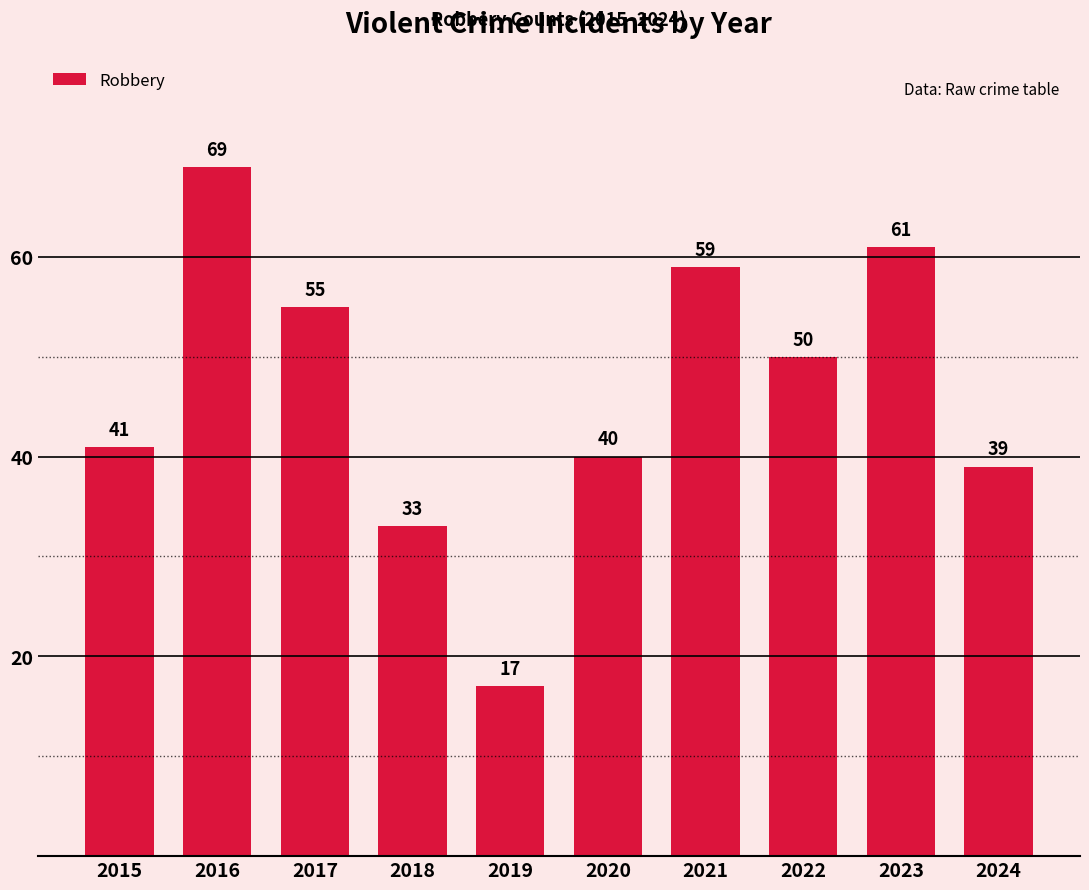

What is the sum of the values at 2024 and 2017?

94